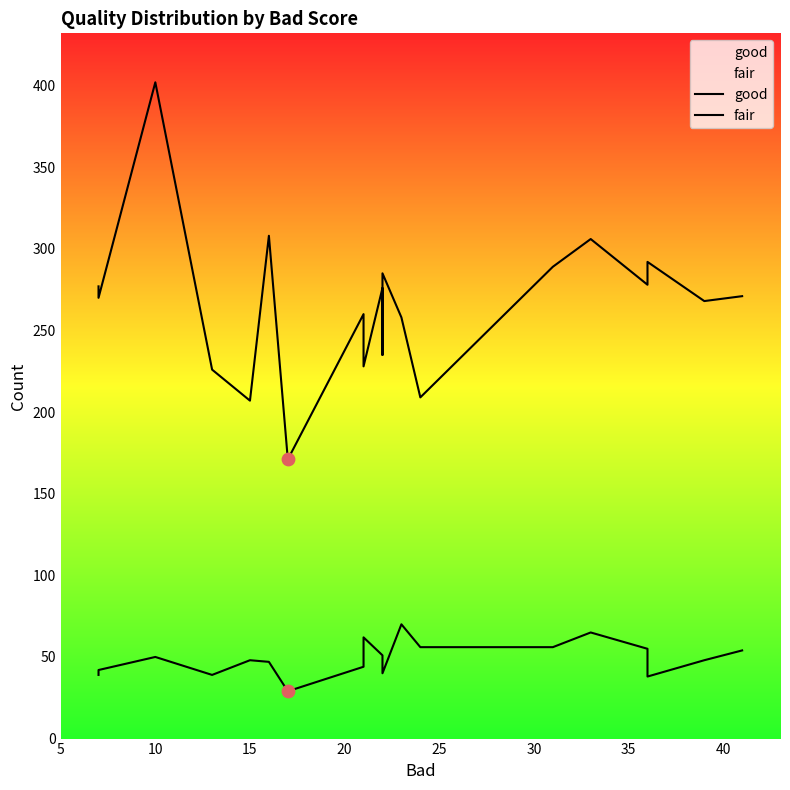

What are all the series names shown in the legend?

good, fair